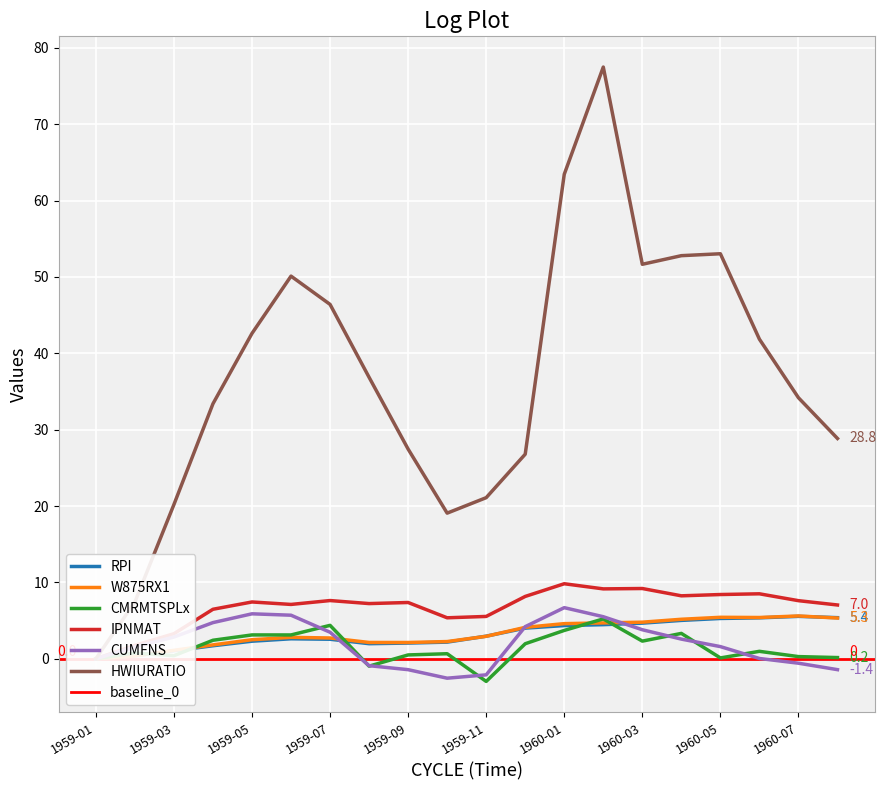

What is the difference between the maximum and minimum values in the CUMFNS series?

9.2